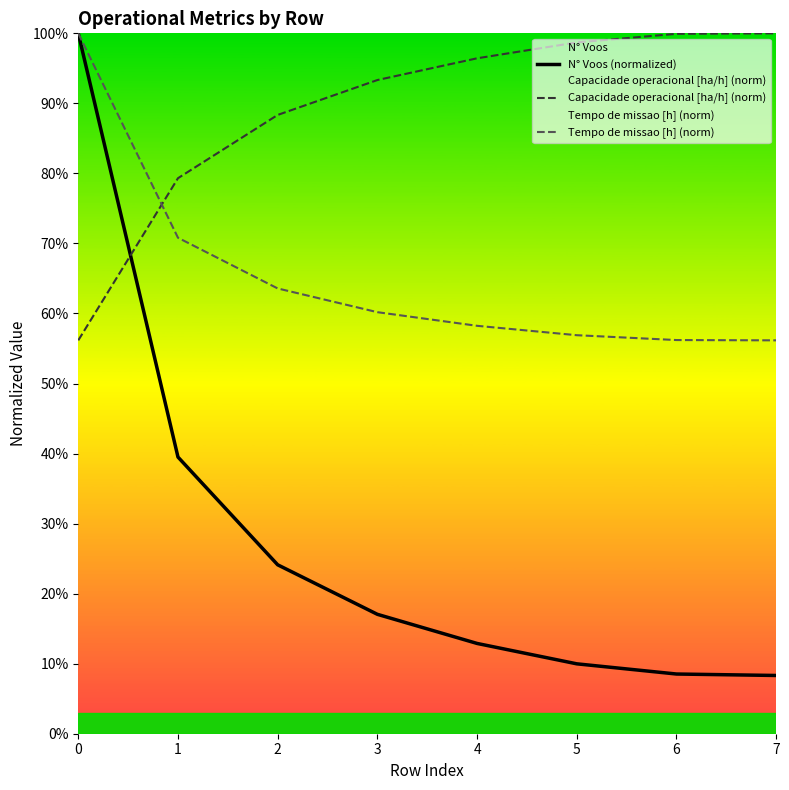

True or false: Tempo de missao [h] (norm) and Capacidade operacional [ha/h] (norm) cross at least once.

True